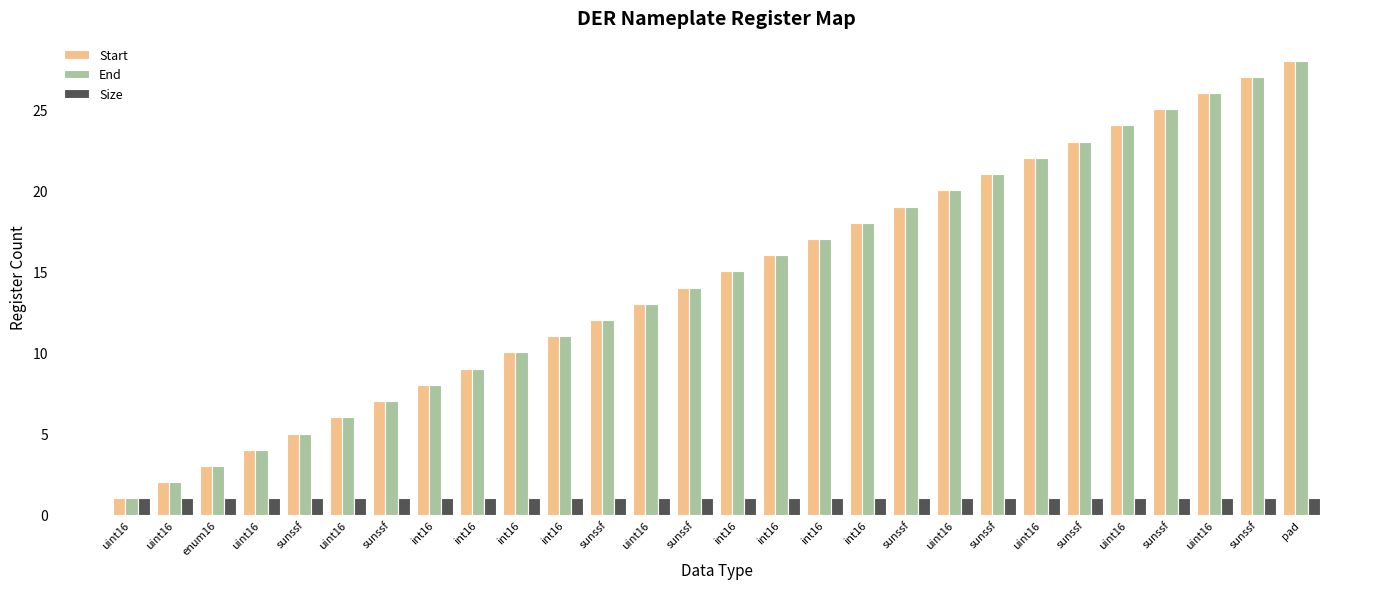

Where is End nearest to the value 14?

sunssf